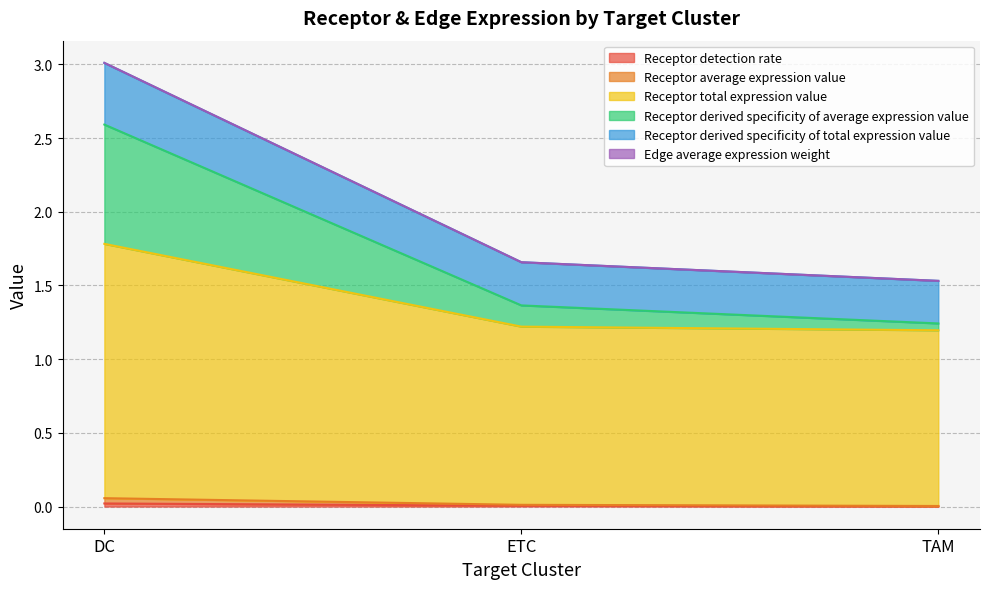

Read the Receptor total expression value value at ETC.

1.2